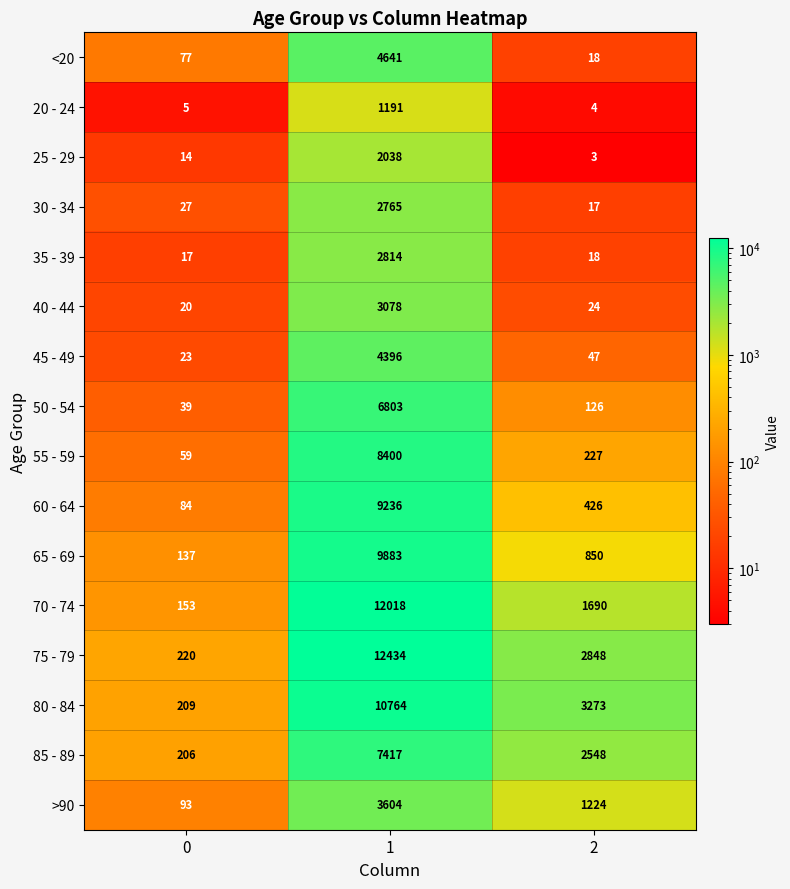

What is the difference between the maximum and minimum values in the <20 series?

4623